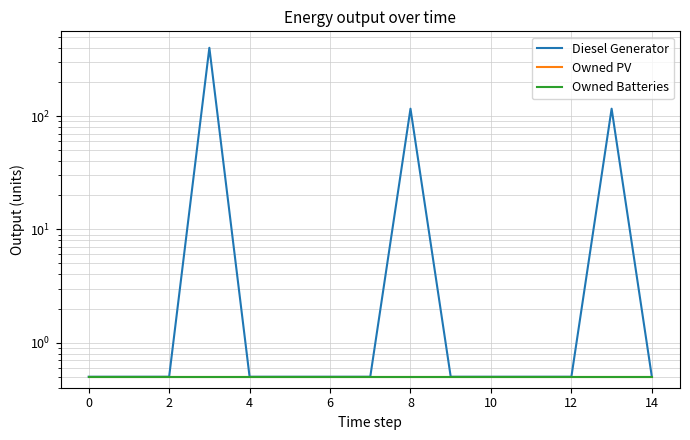

At how many categories does at least one series exceed 130?

1